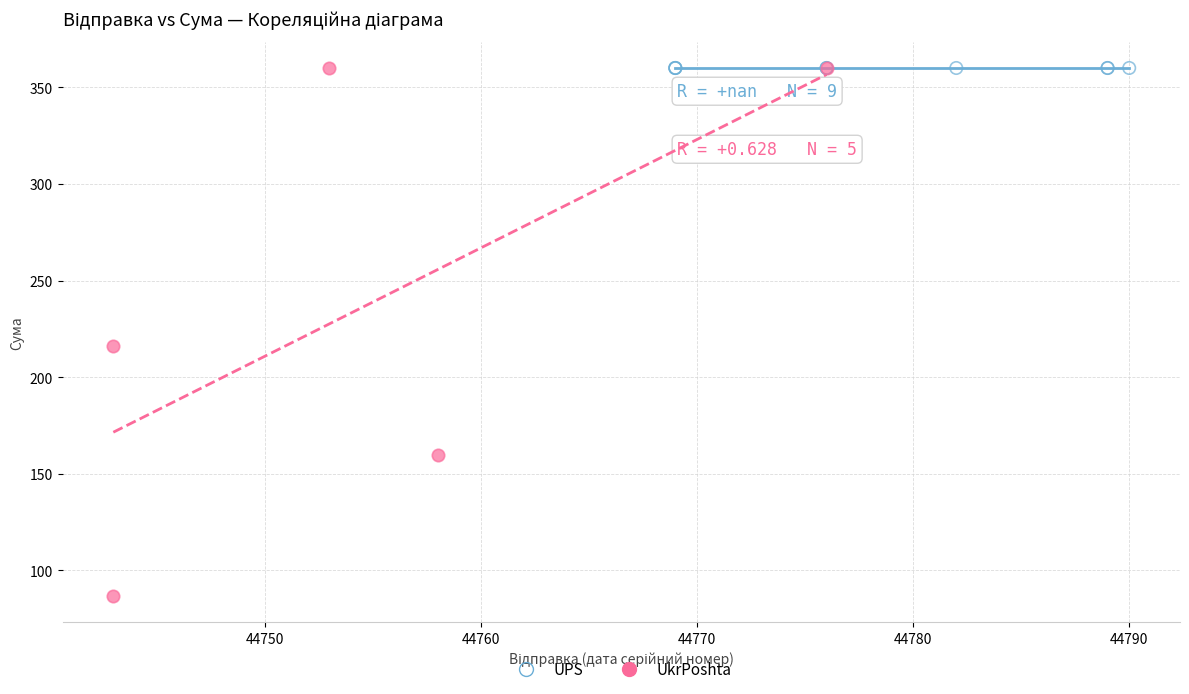

Which series reaches the minimum Y coordinate?

UkrPoshta